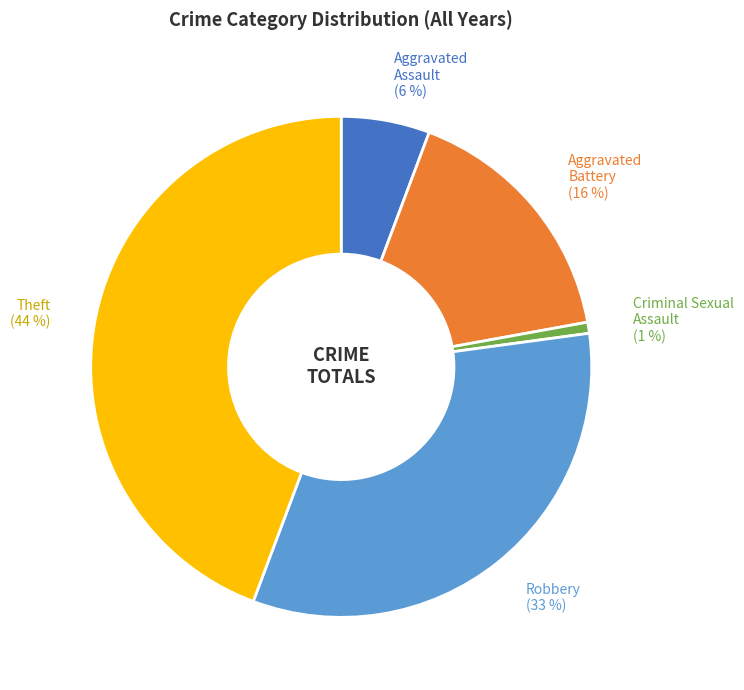

To the nearest percent, what portion does Criminal Sexual Assault represent?

1%